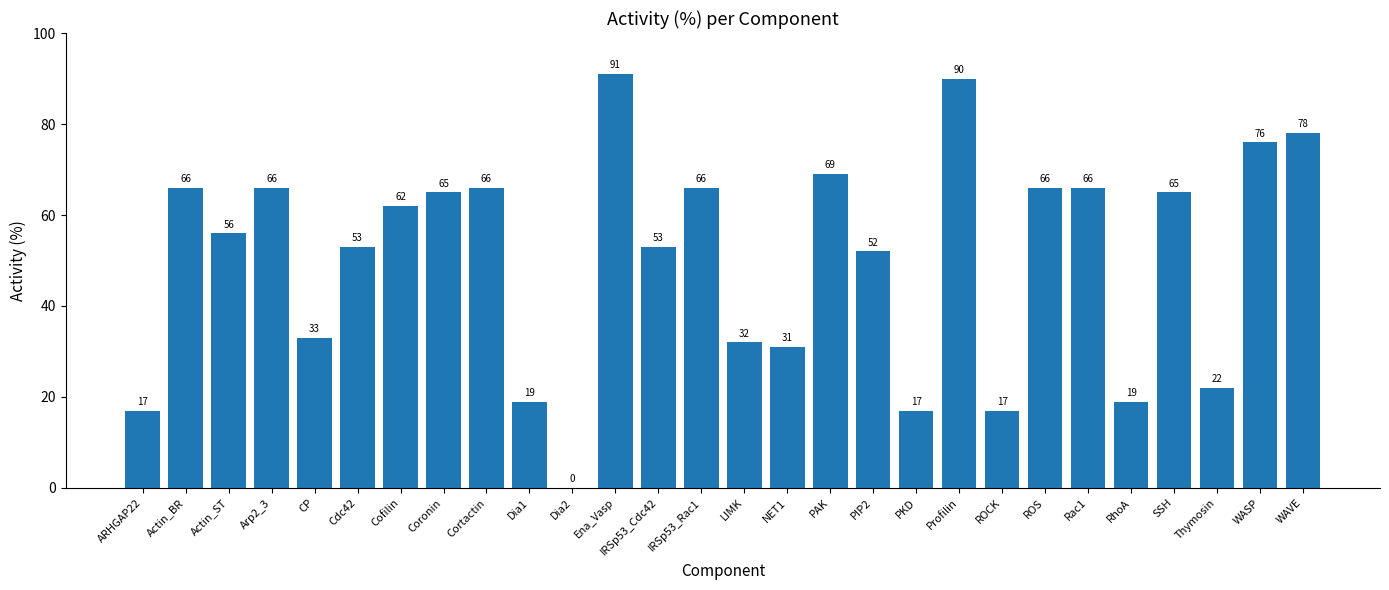

How many categories are shown in the chart?

28